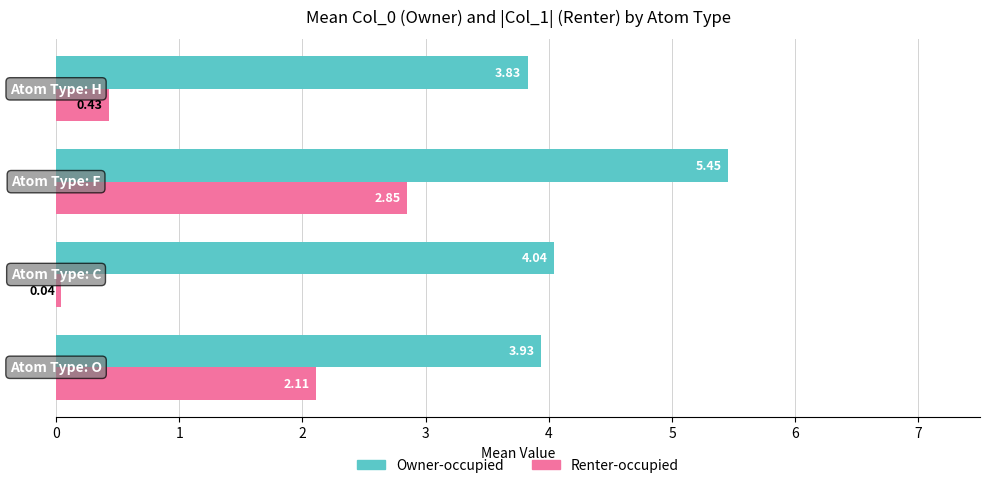

At how many categories does at least one series exceed 1?

4